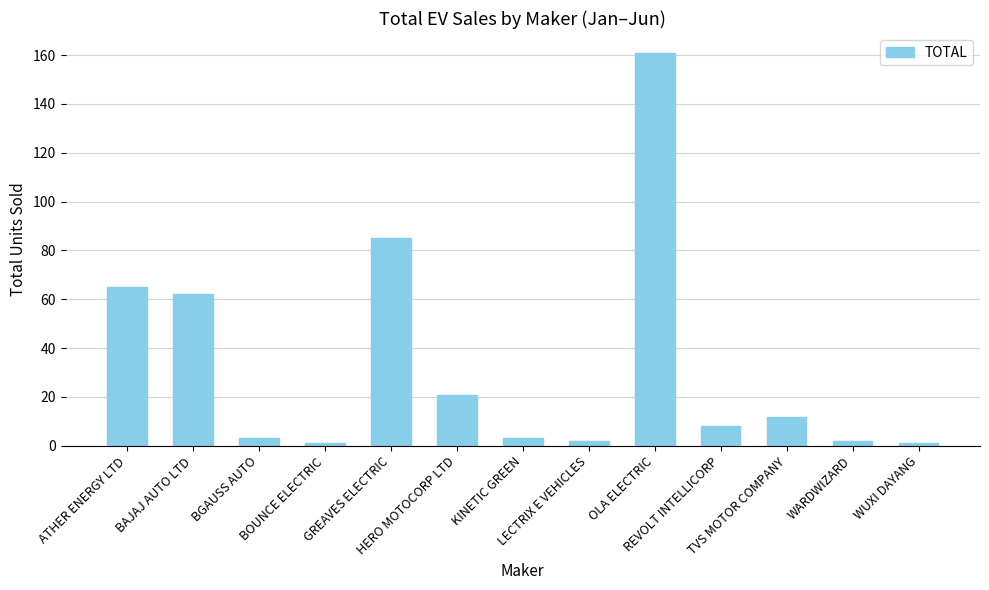

What is the value of the 7th bar from the left?

3